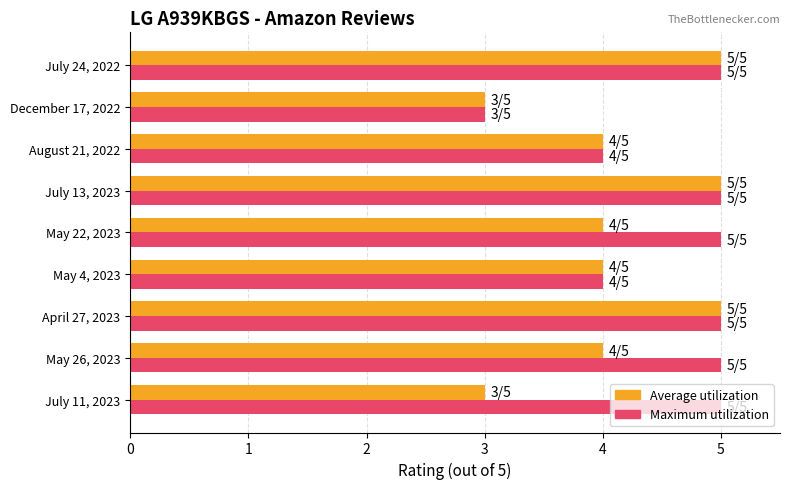

The value of Maximum utilization at July 24, 2022 is 2. True or false?

False